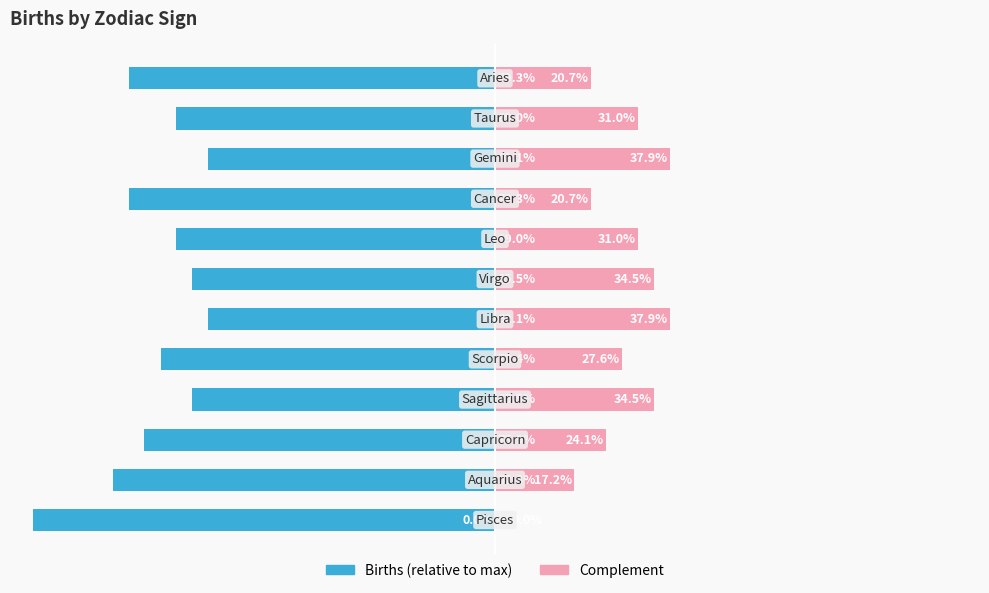

The value of Births (relative) at 6 is -62.1. True or false?

True